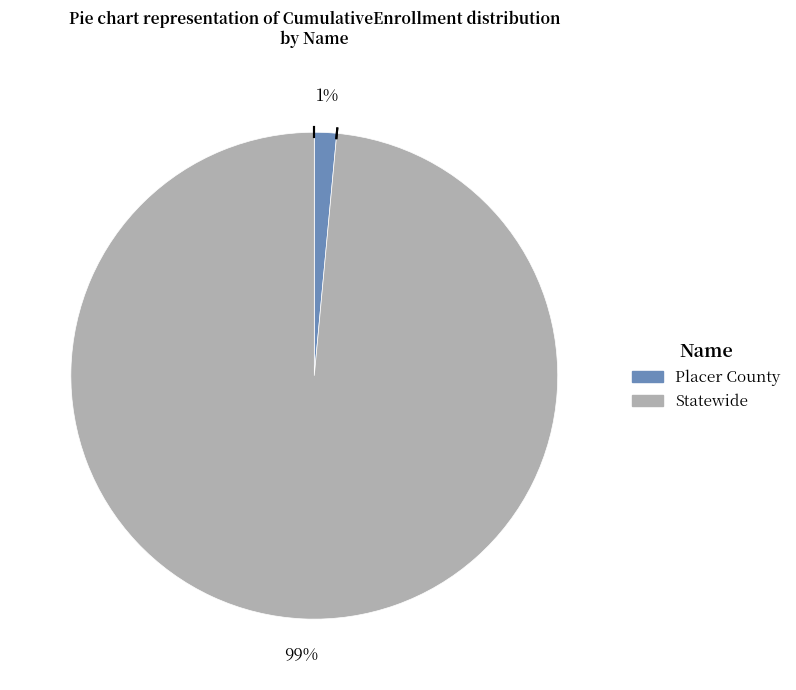

Combined, do Statewide and Placer County account for over 50%?

Yes